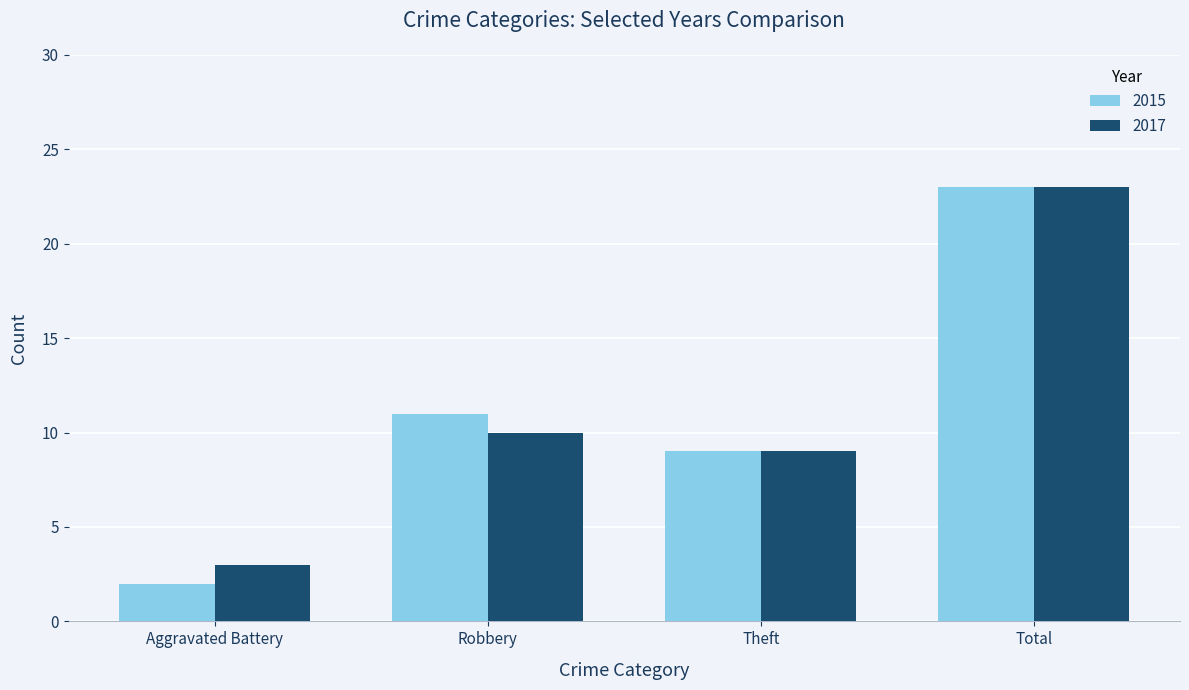

At how many categories does at least one series exceed 2?

4